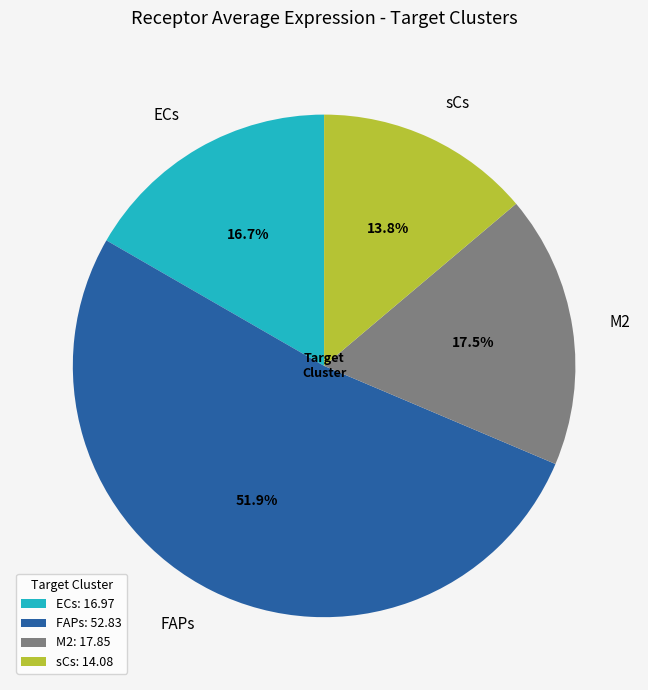

To the nearest percent, what is the difference between the largest and smallest slice percentages?

38%